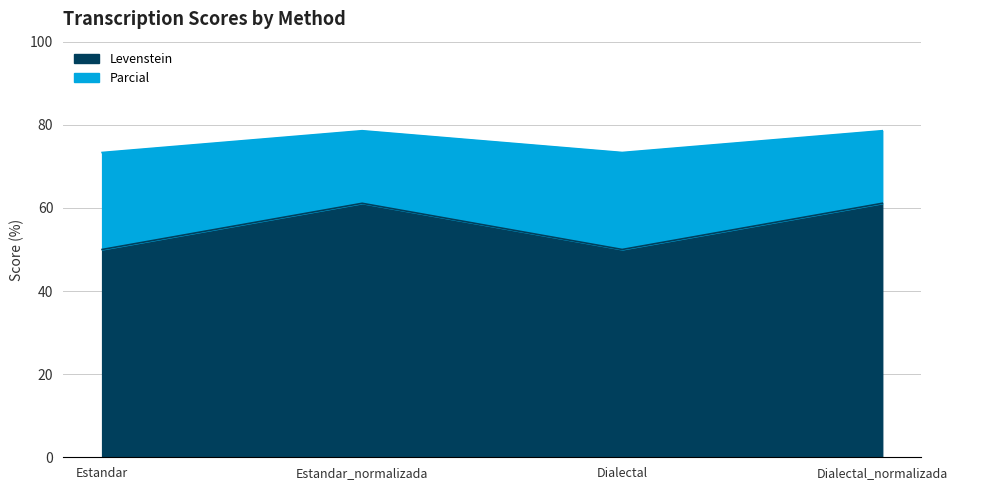

Where is the first local maximum for Parcial?

Estandar_normalizada